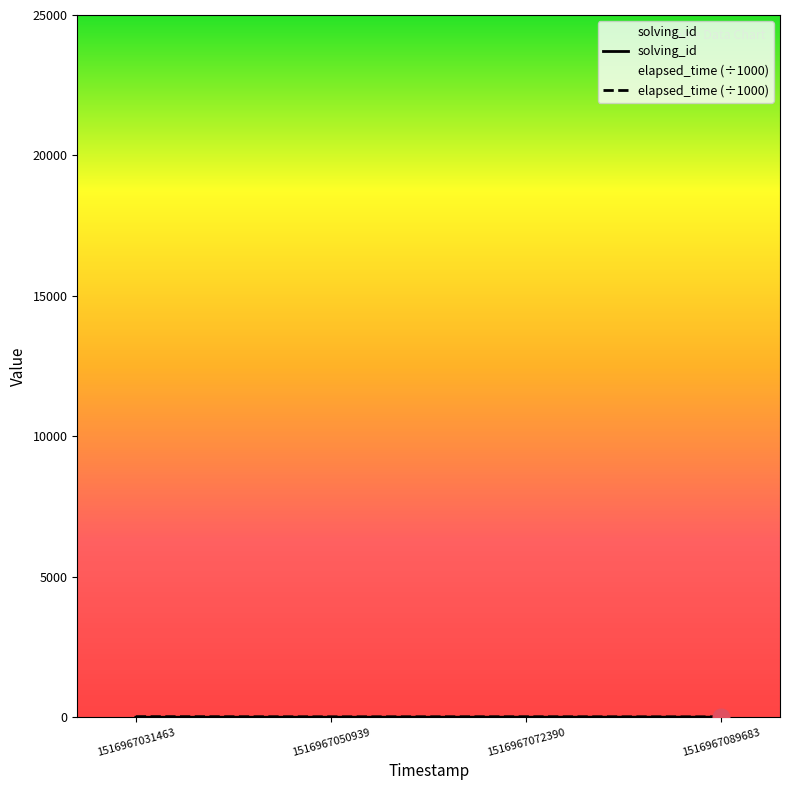

At 1516967089683, list the series in order from smallest to largest.

solving_id, elapsed_time (÷1000)